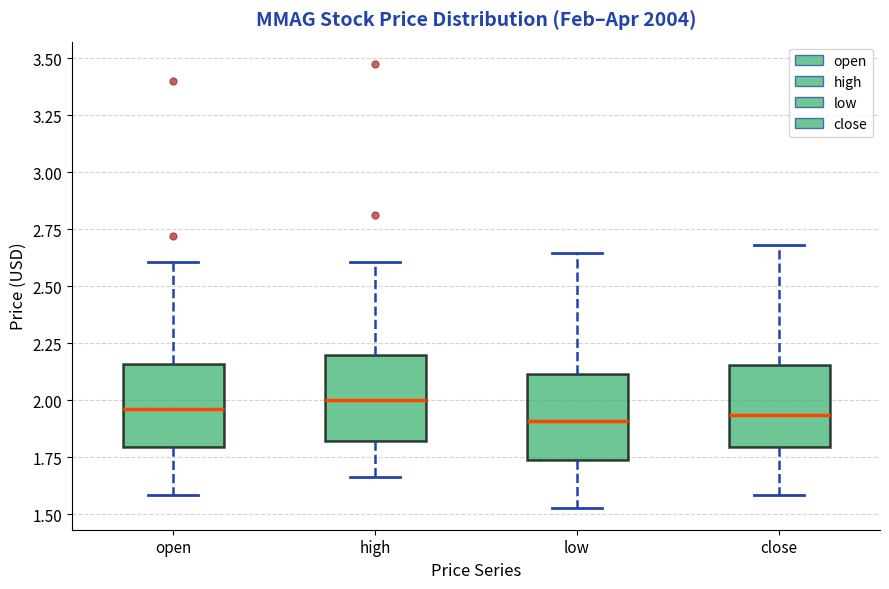

Reading left to right, read every box against the y-axis: the position of its median line, the range the box covers, and the ends of its whiskers. The values are not printed on the chart, so give them approximately, as read against the axis.

open: median 1.95, box 1.80 to 2.15, whiskers 1.60 to 2.60
high: median 2.00, box 1.80 to 2.20, whiskers 1.65 to 2.60
low: median 1.90, box 1.75 to 2.10, whiskers 1.55 to 2.65
close: median 1.95, box 1.80 to 2.15, whiskers 1.60 to 2.70